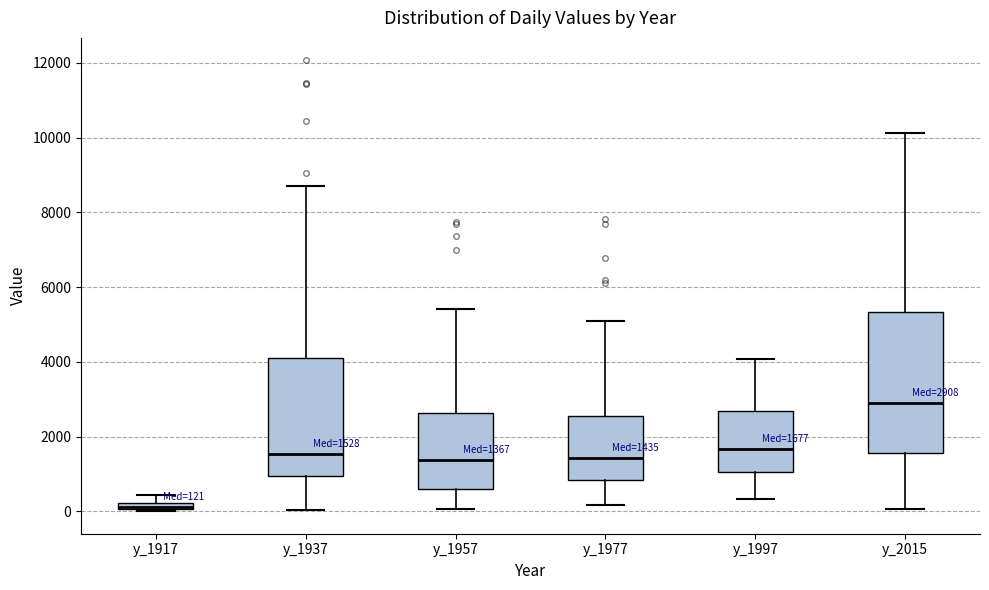

Which box has the lowest median line?

y_1917